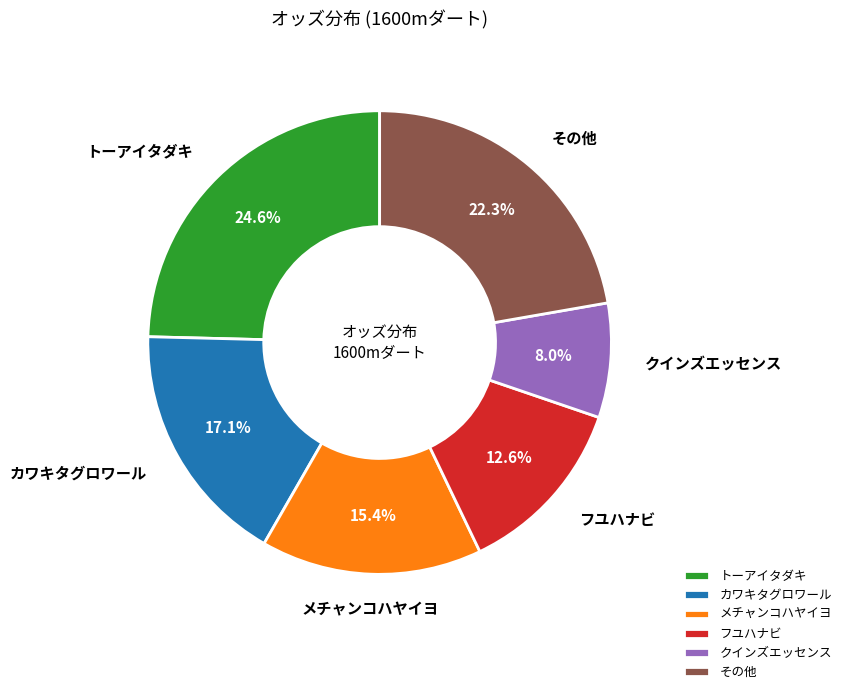

Which slice is the largest?

トーアイタダキ